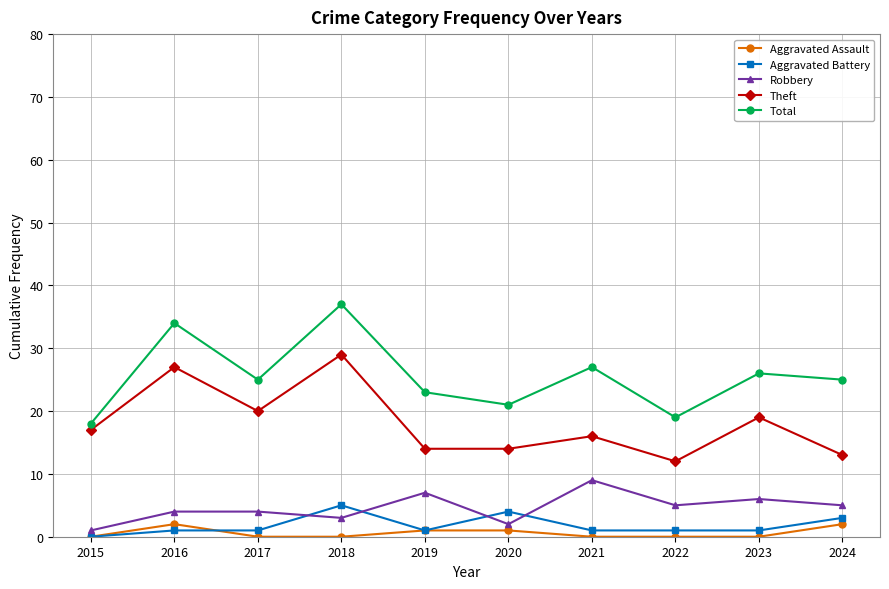

Reading left to right, transcribe all the data shown in this chart.

Aggravated Assault: 2015=0	2016=2	2017=0	2018=0	2019=1	2020=1	2021=0	2022=0	2023=0	2024=2
Aggravated Battery: 2015=0	2016=1	2017=1	2018=5	2019=1	2020=4	2021=1	2022=1	2023=1	2024=3
Robbery: 2015=1	2016=4	2017=4	2018=3	2019=7	2020=2	2021=9	2022=5	2023=6	2024=5
Theft: 2015=17	2016=27	2017=20	2018=29	2019=14	2020=14	2021=16	2022=12	2023=19	2024=13
Total: 2015=18	2016=34	2017=25	2018=37	2019=23	2020=21	2021=27	2022=19	2023=26	2024=25